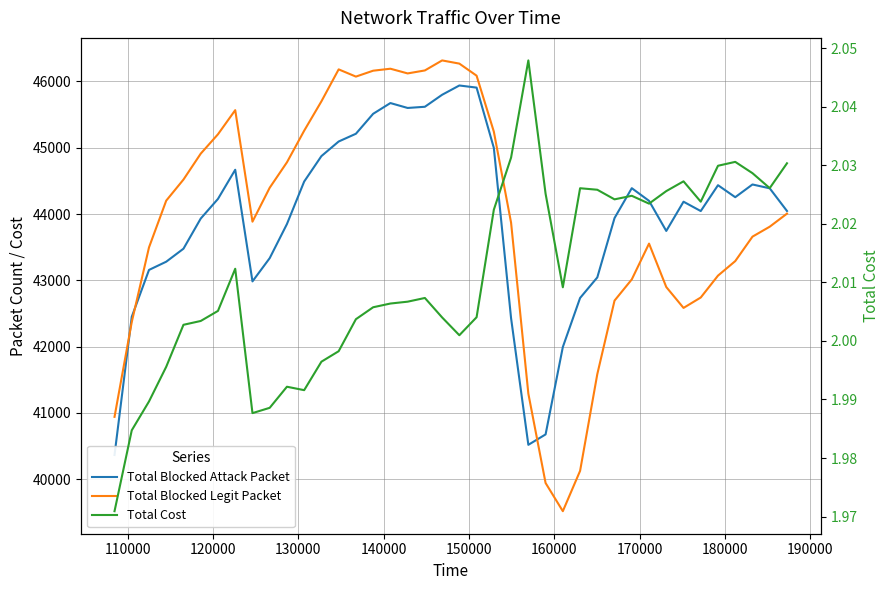

Which series has the widest spread of values?

Total Blocked Legit Packet